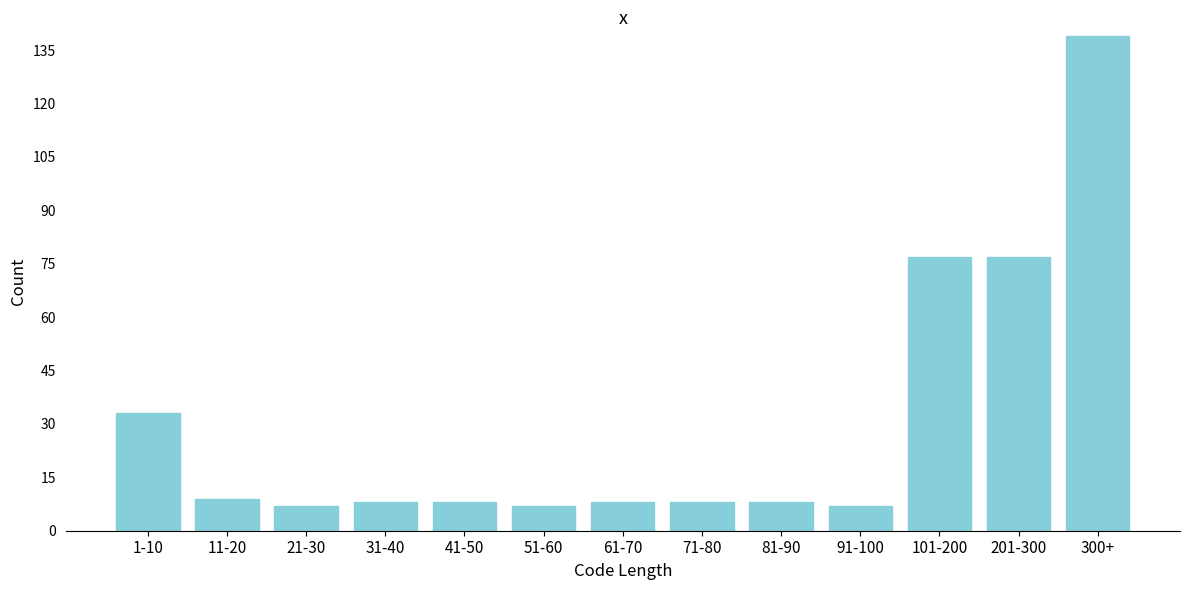

Reading left to right, what are all the values shown in this chart?

1-10=33	11-20=9	21-30=7	31-40=8	41-50=8	51-60=7	61-70=8	71-80=8	81-90=8	91-100=7	101-200=77	201-300=77	300+=139